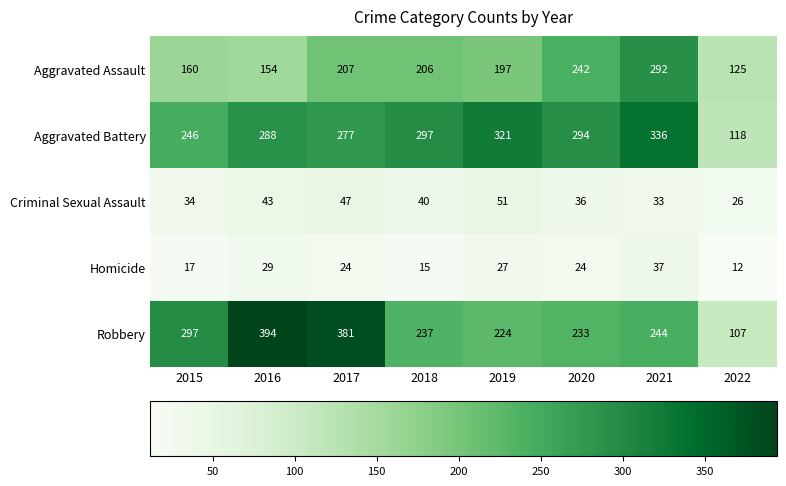

Which series has the largest total across all categories?

Aggravated Battery